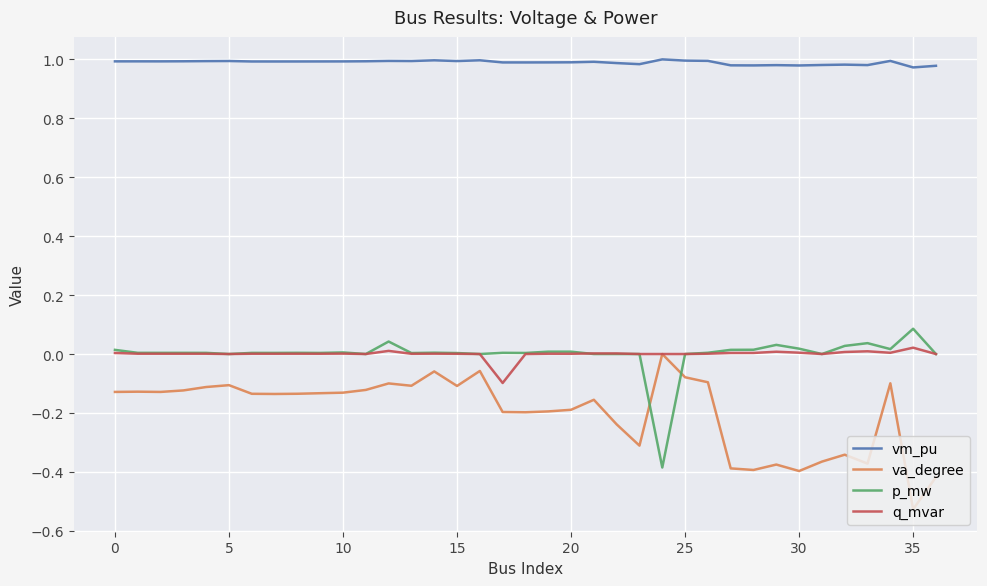

Which series has the largest total across all categories?

vm_pu